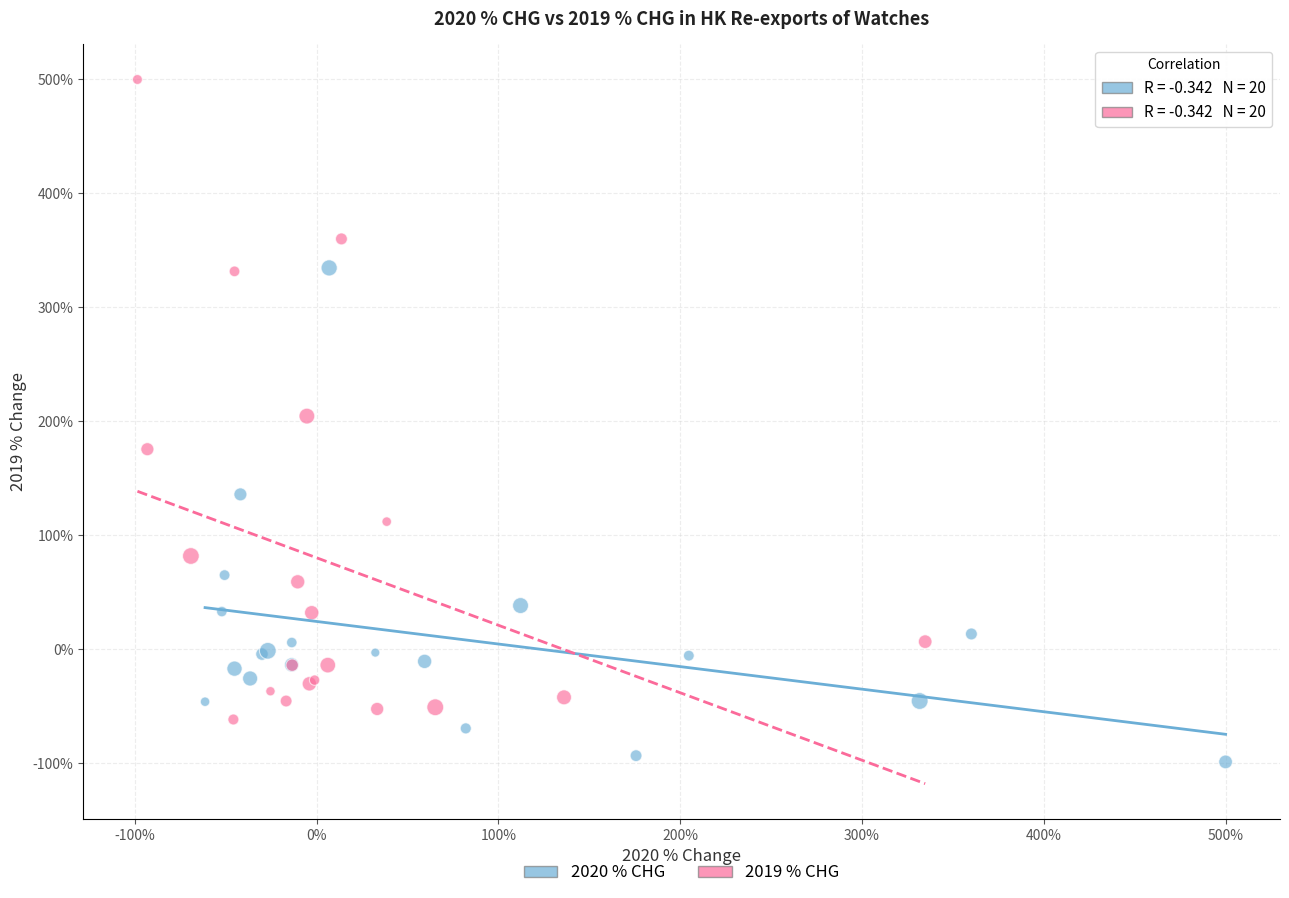

Which series contains the lowest Y value?

2020 % CHG